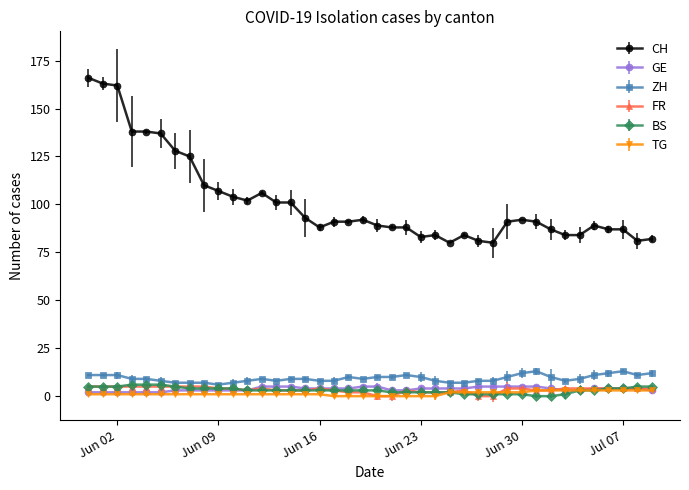

Which series has the widest spread of values?

CH